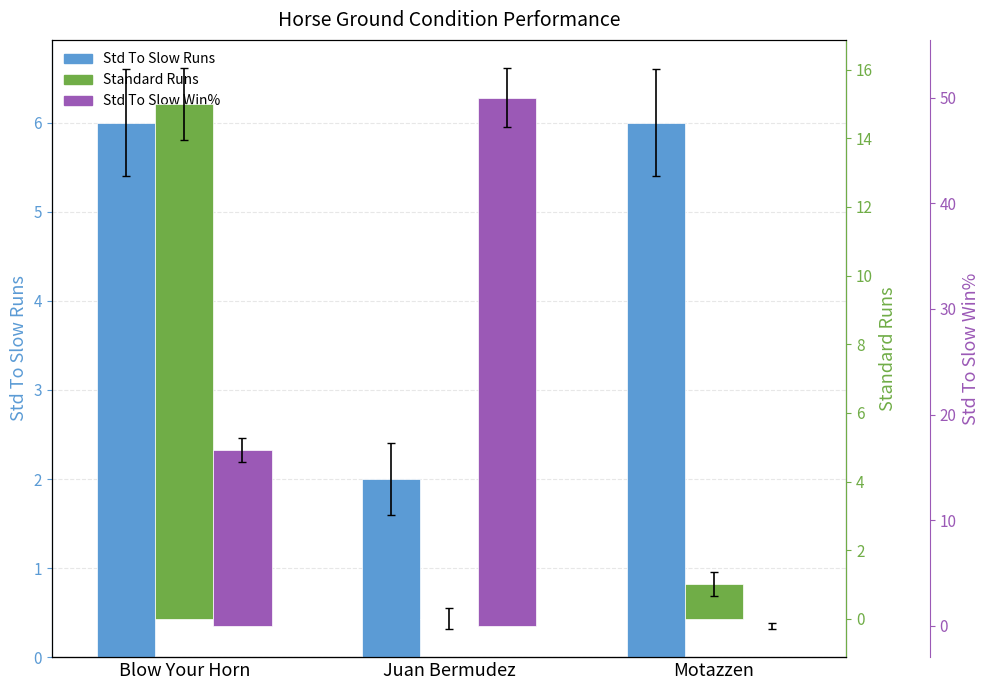

Reading left to right, list all the values displayed in this chart.

Std To Slow Runs: Blow Your Horn=6.0	Juan Bermudez=2.0	Motazzen=6.0
Standard Runs: Blow Your Horn=15.0	Juan Bermudez=0.0	Motazzen=1.0
Std To Slow Win%: Blow Your Horn=16.7	Juan Bermudez=50.0	Motazzen=0.0